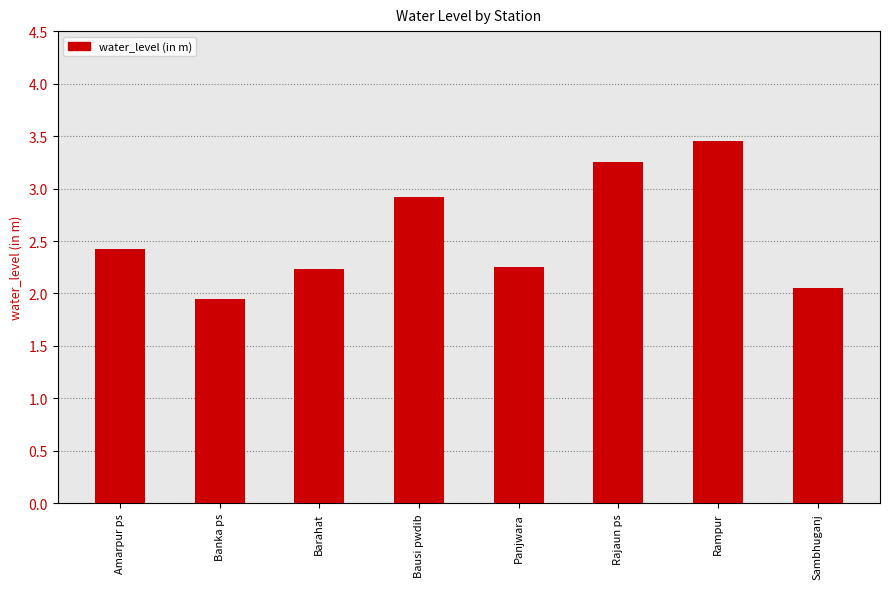

At which label does the data first exceed 2?

Amarpur ps